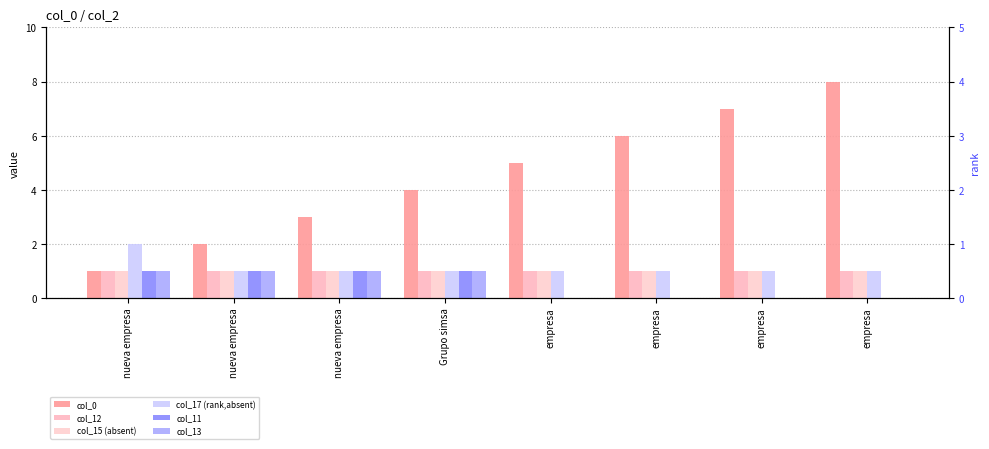

What is the label of the 4th bar from the left?

Grupo simsa